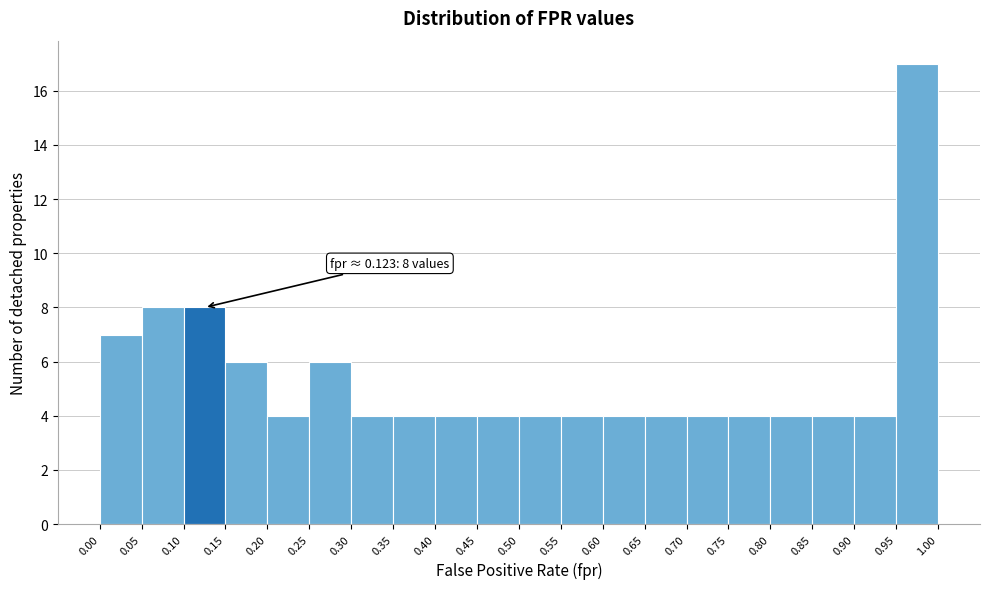

Which range on the x-axis has the tallest bar?

0.95 to 1.00